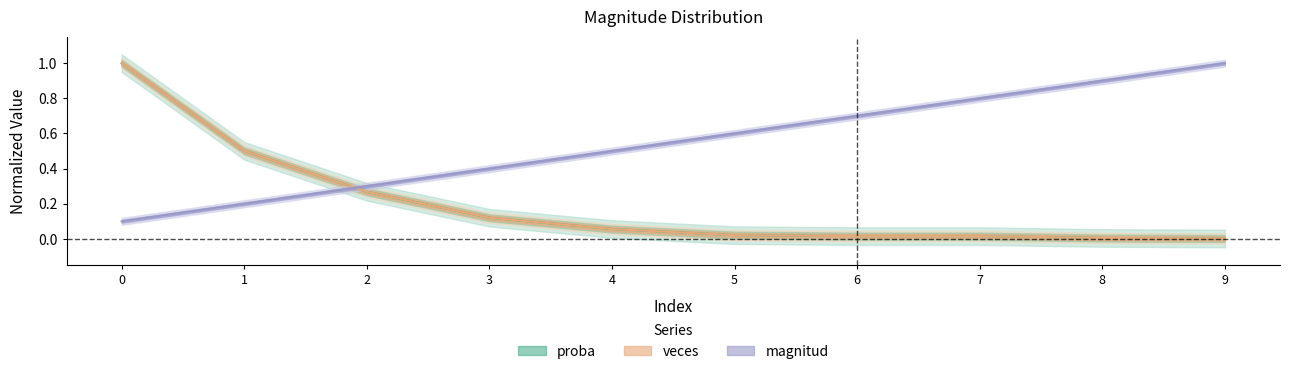

At how many categories does at least one series exceed 0?

10